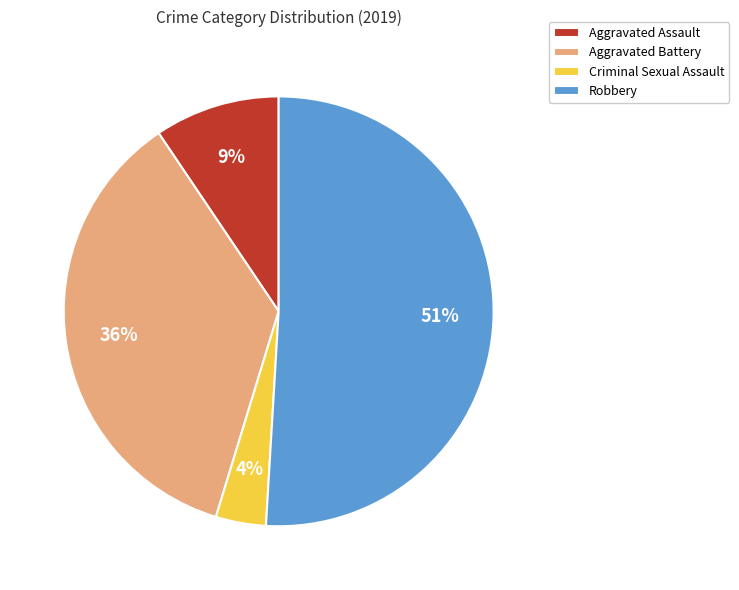

Is it true that Aggravated Assault is 16% of the pie?

False